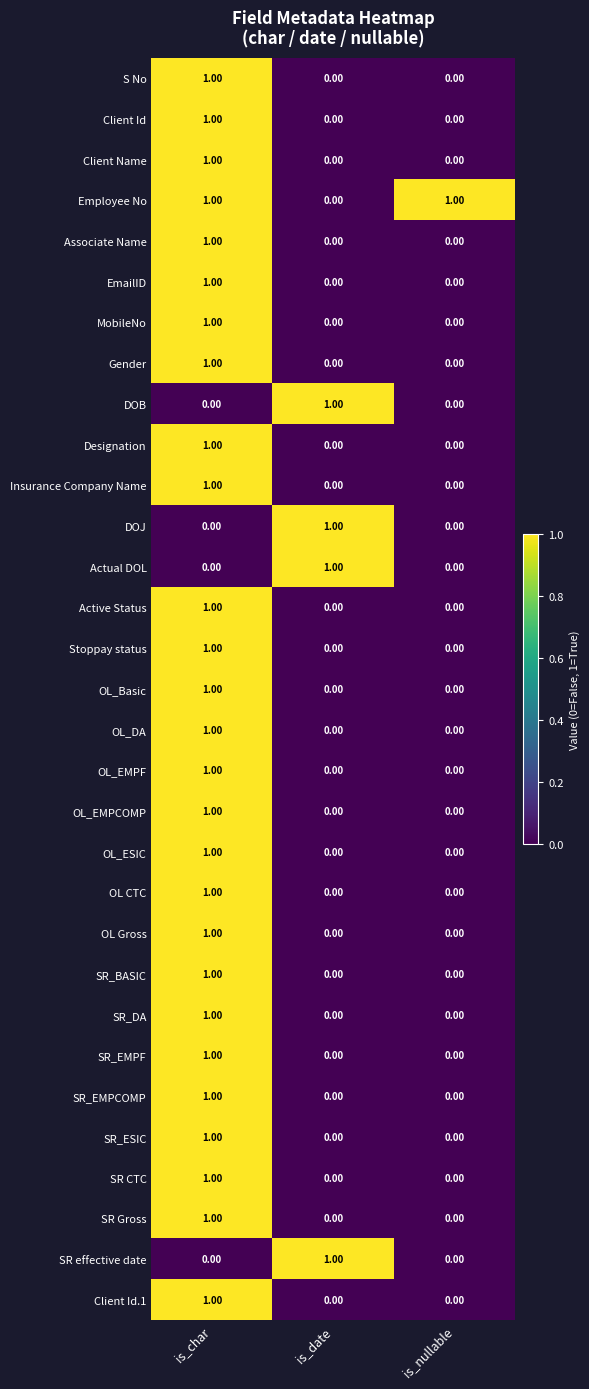

At which category is the sum across all series the highest?

is_char